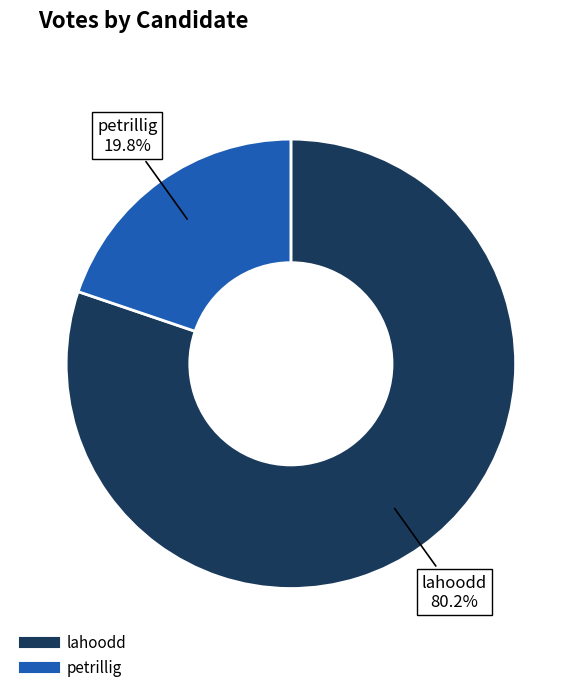

Which category has the biggest portion of the pie?

lahoodd